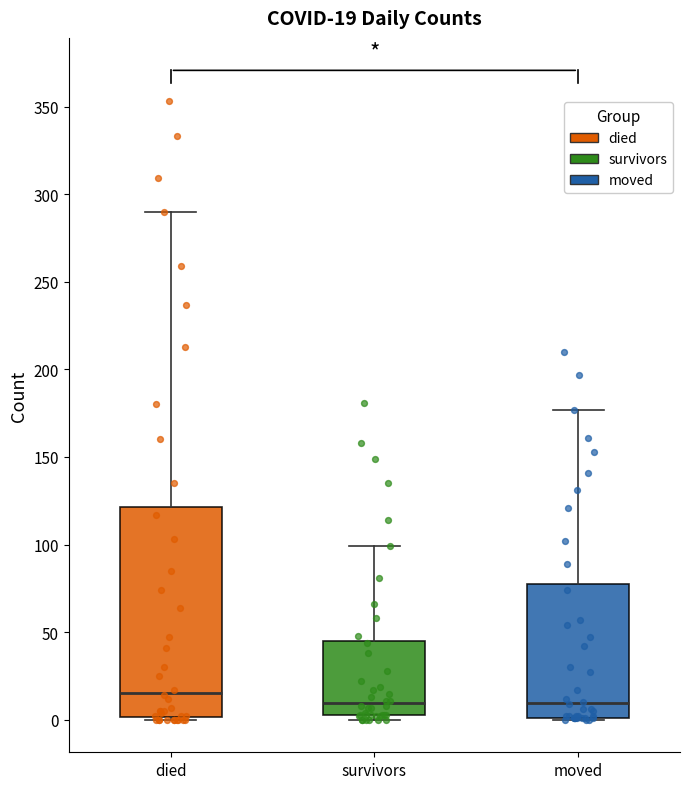

Which box is the tallest, from its lower edge to its upper edge?

died